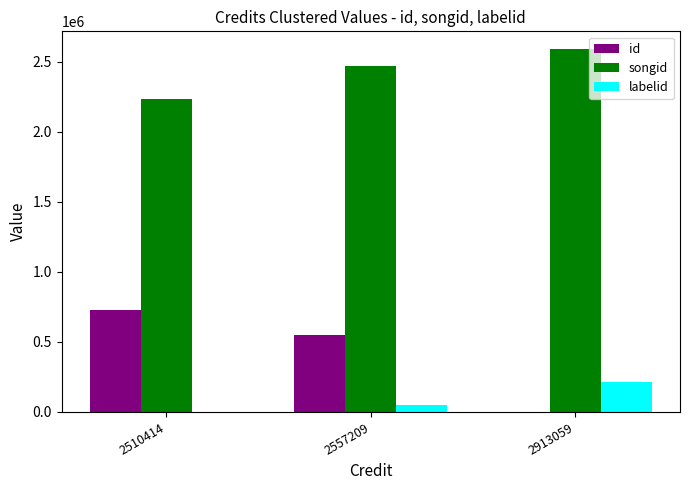

At which category does the chart reach its peak across all series?

2913059